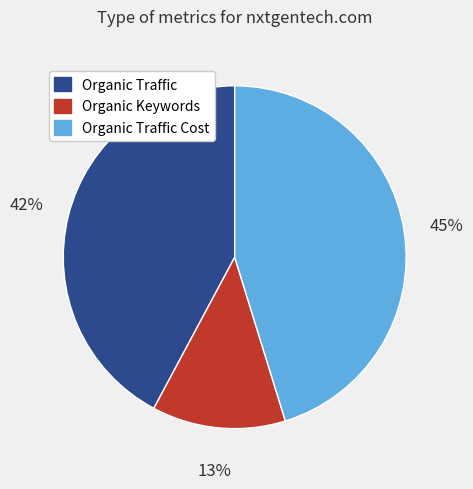

Does Organic Traffic Cost represent more than half of the total?

No